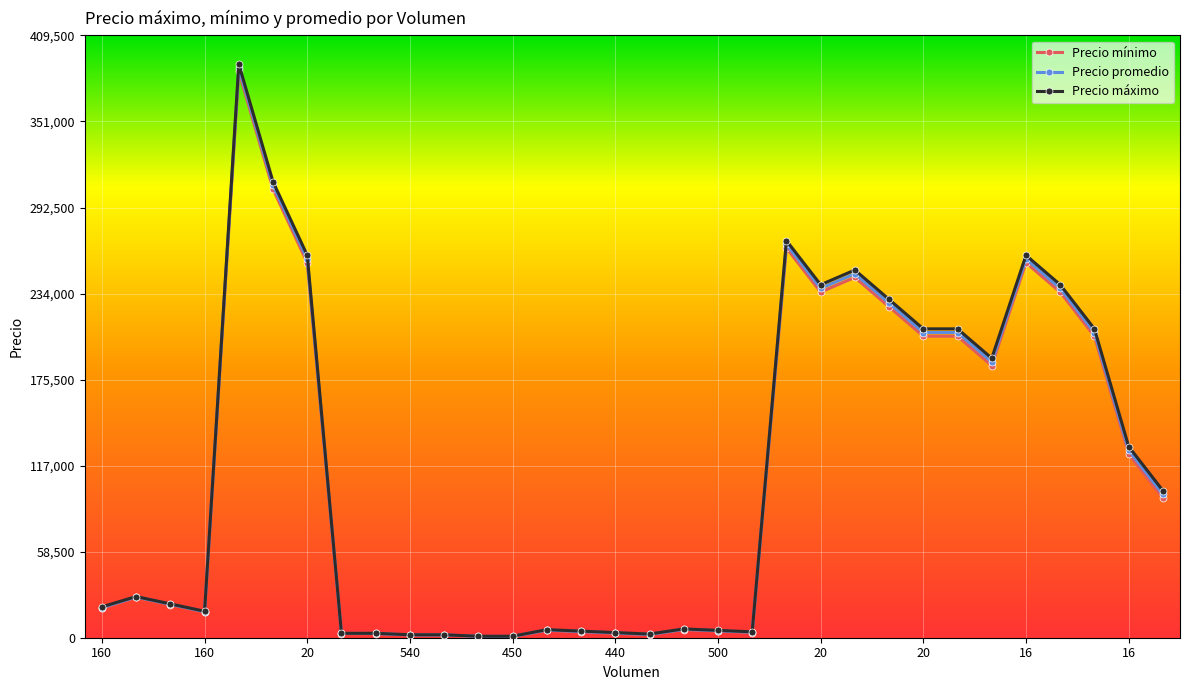

How many data points does each series have?

32